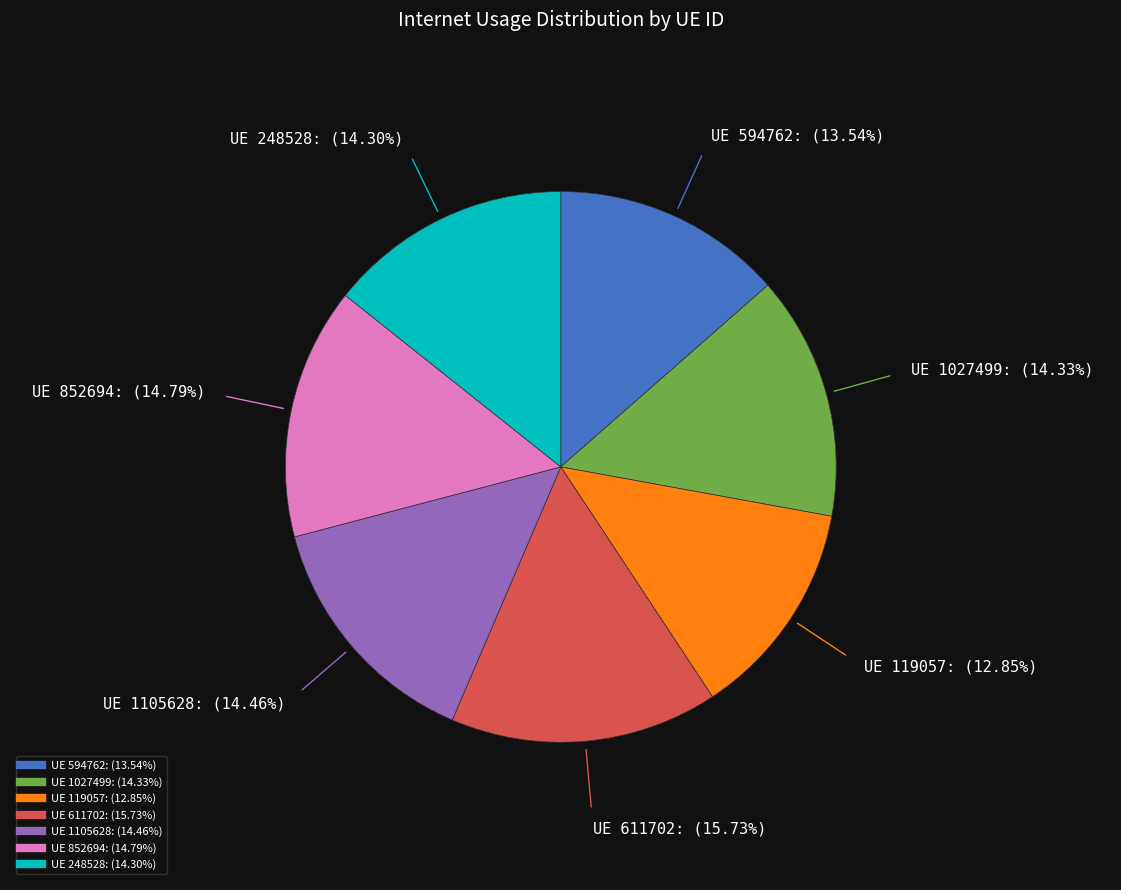

To the nearest percent, what is the average slice percentage?

14%